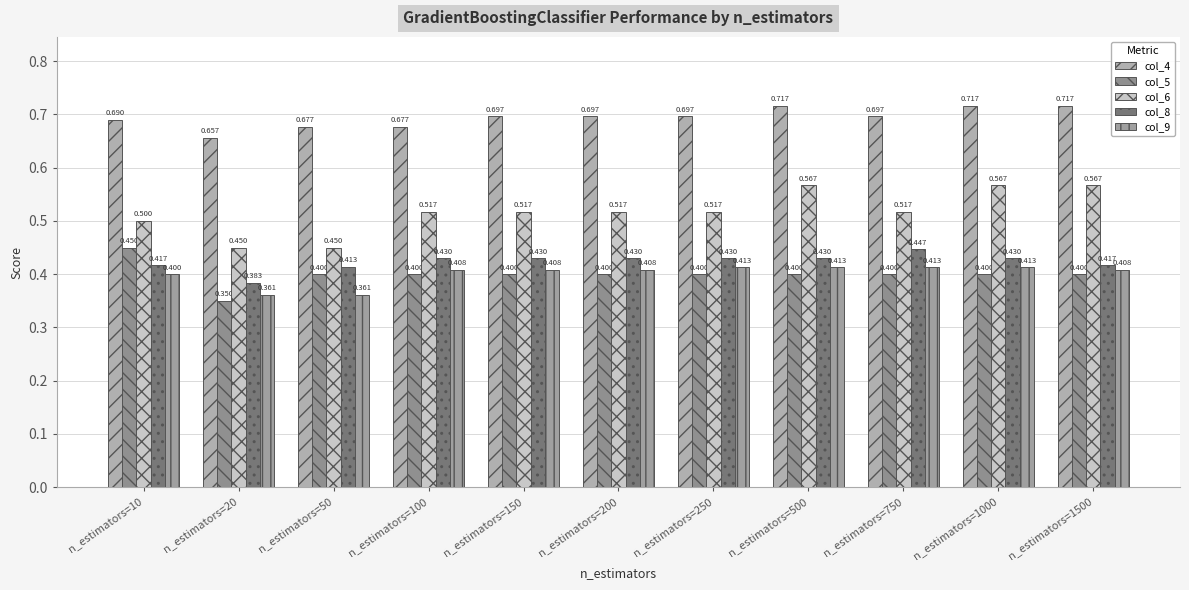

What is the value of the col_8 bar at the 5th from the left?

0.4